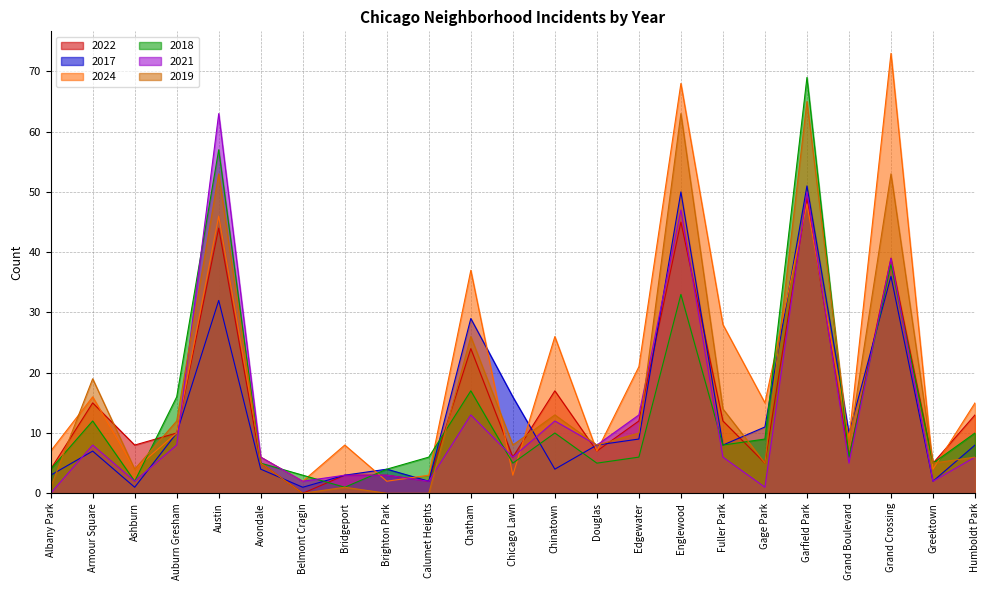

How many lines are shown in the chart?

6